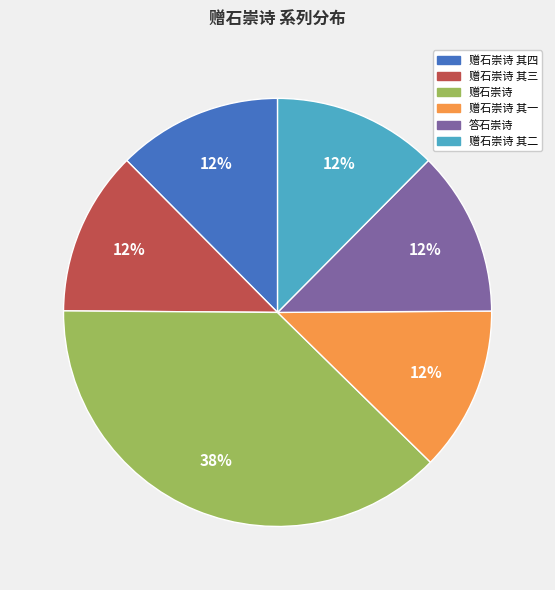

Is there a majority slice in this chart?

No